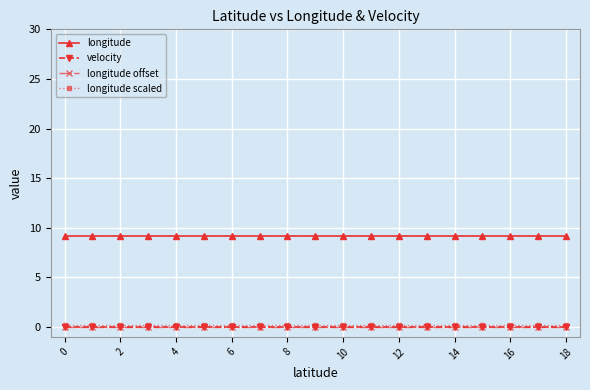

True or false: velocity and longitude intersect in this chart.

False